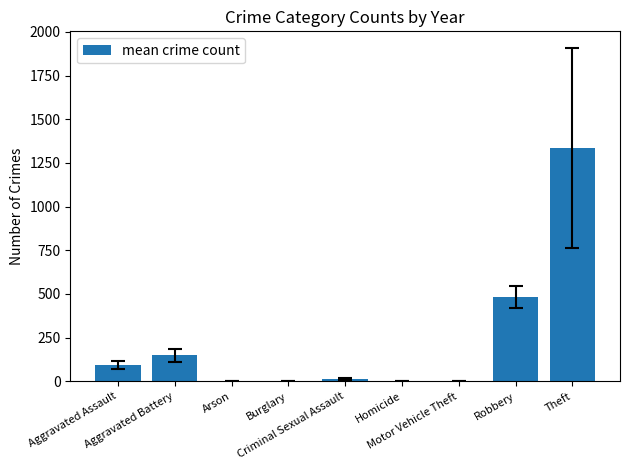

Does the chart contain stacked bars?

No